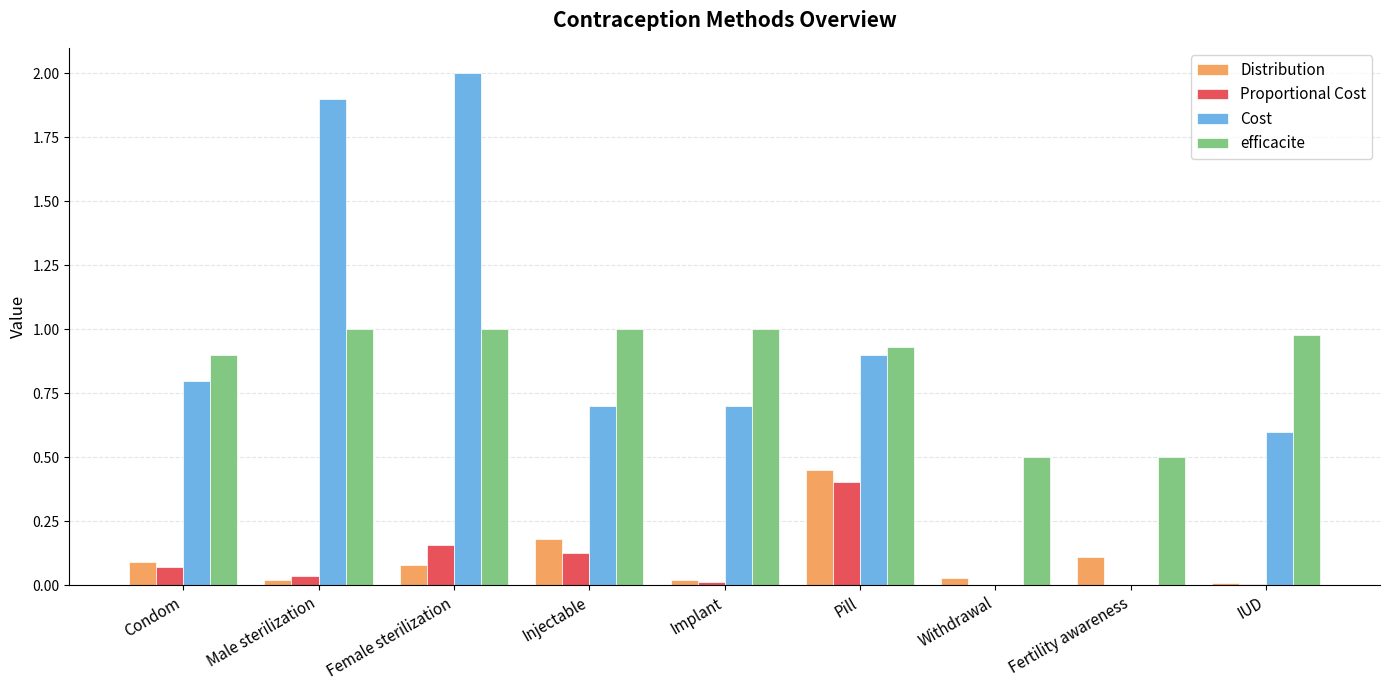

How many series are shown in this chart?

4